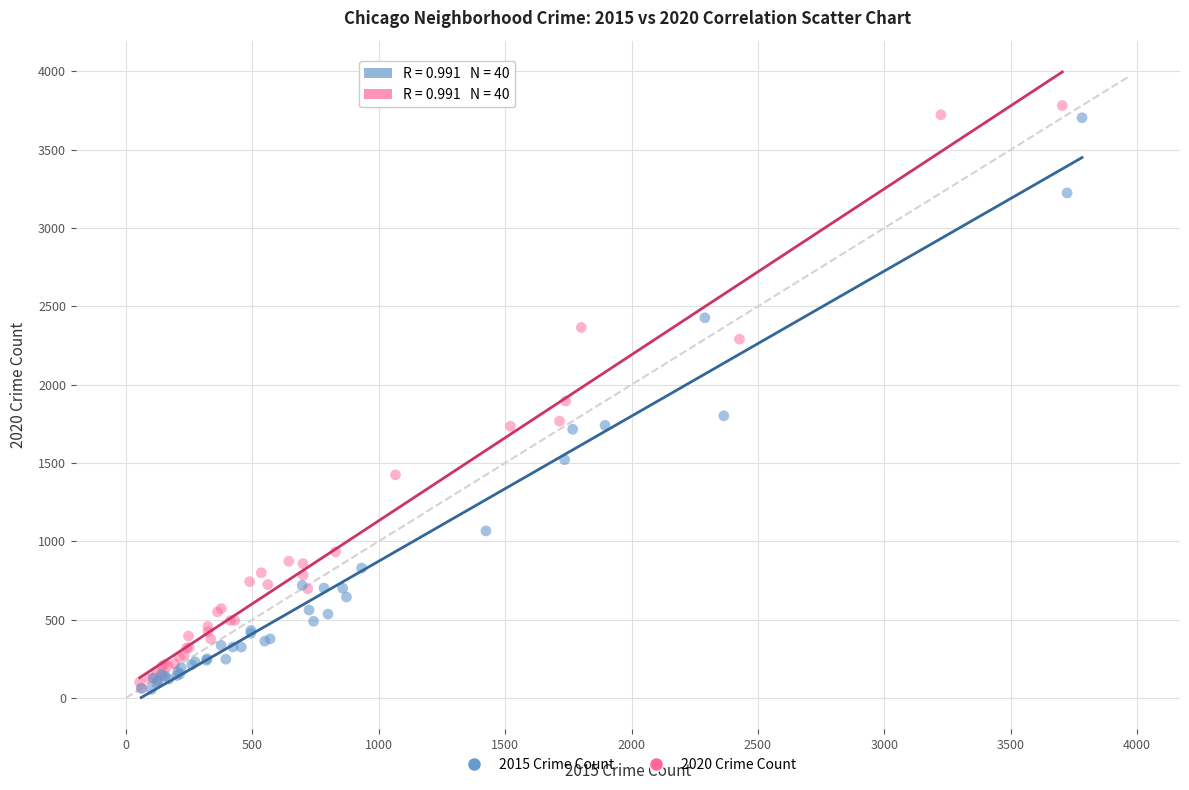

What are all the series names shown in the legend?

2015 Crime Count, 2020 Crime Count